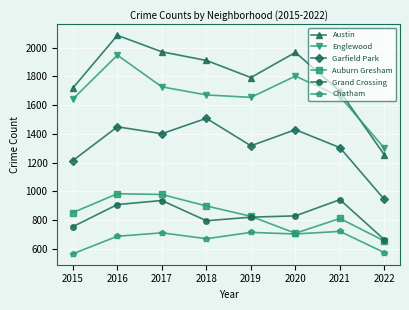

How many interior local peaks does the Englewood series have?

2